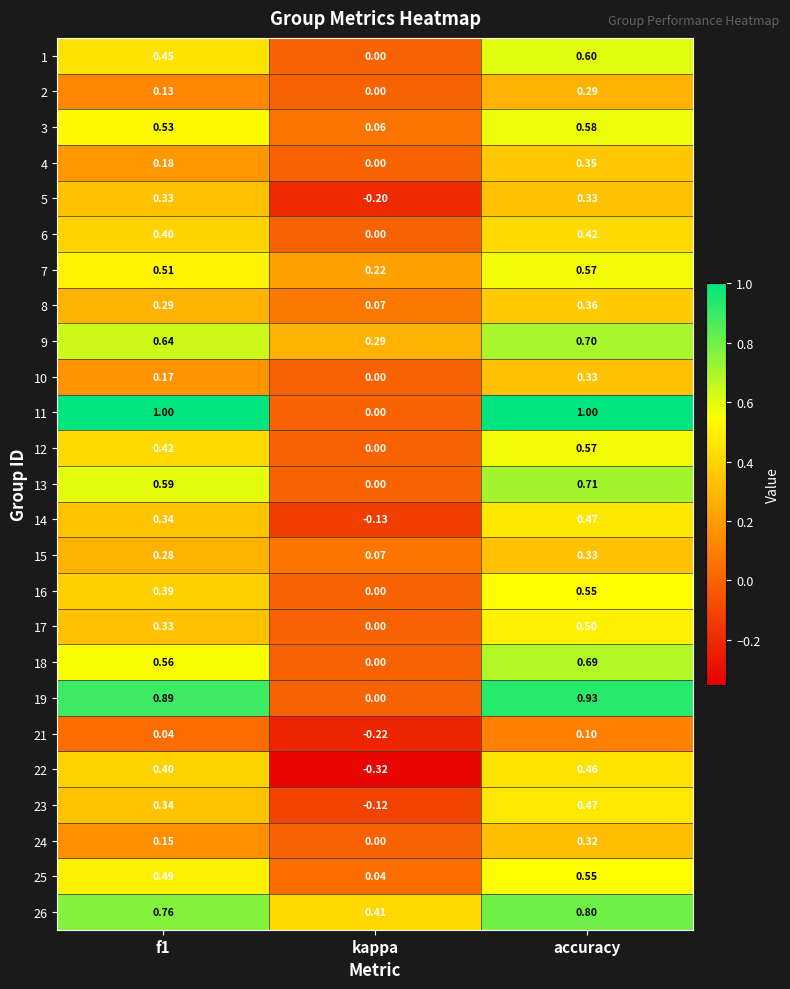

Where is 24 nearest to the value 0?

kappa